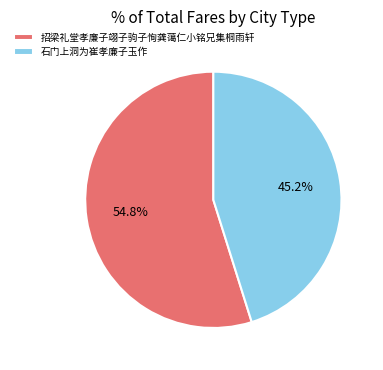

Approximately how many times larger is the value at 招梁礼堂孝廉子翊子驹子恂龚蔼仁小铭兄集桐雨轩 compared to 石门上洞为崔孝廉子玉作?

1.2